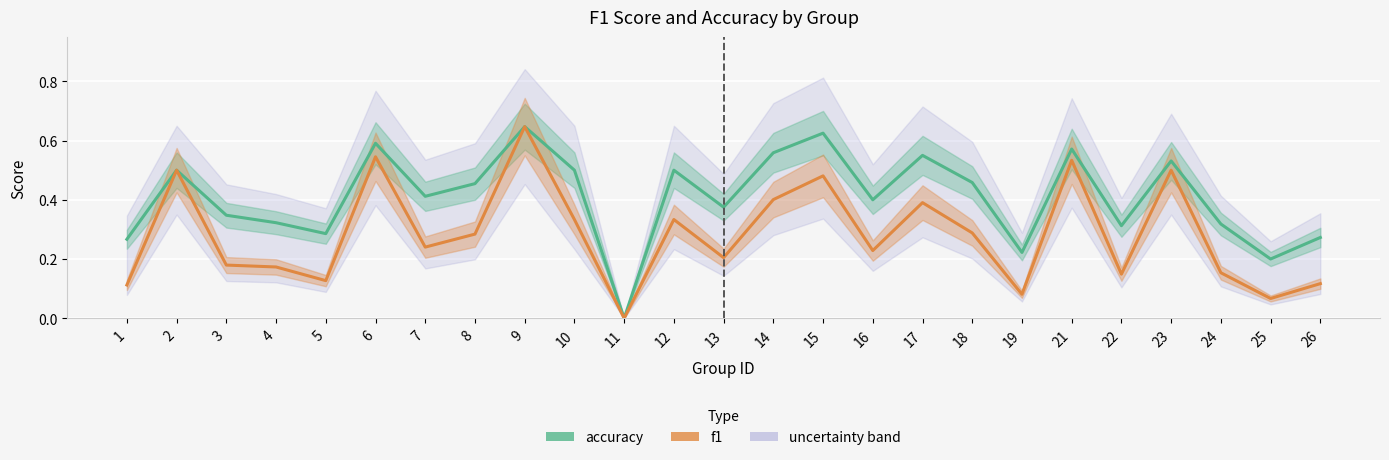

Is the value of accuracy at 12 greater than the value of f1 at 11?

Yes